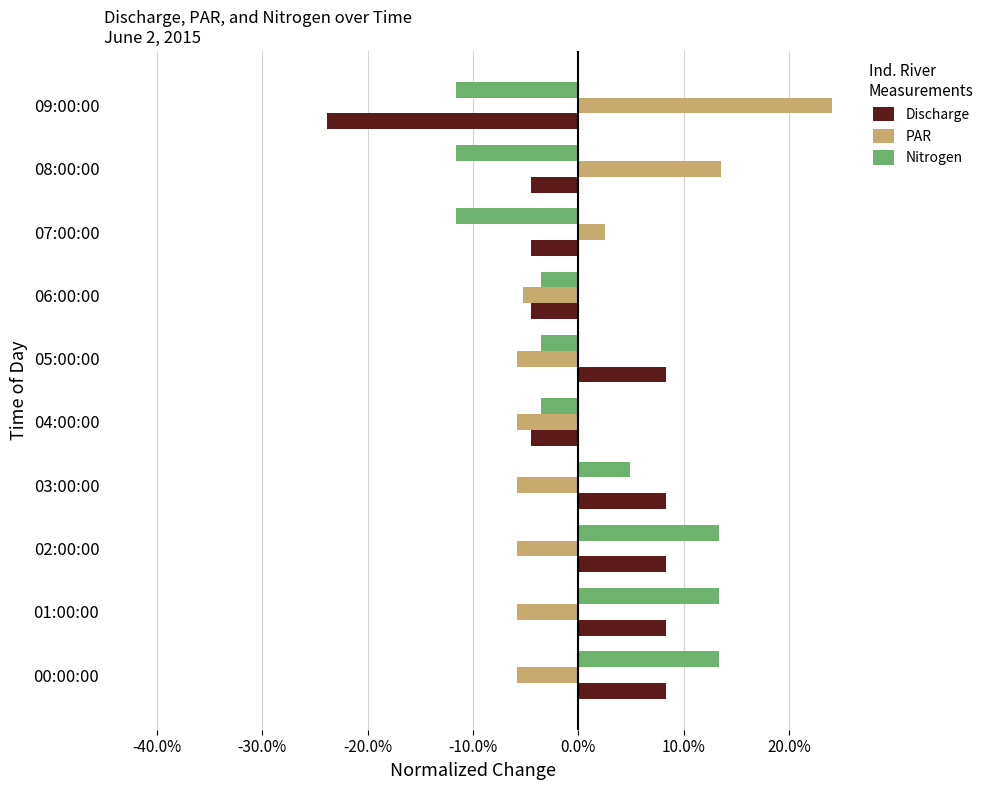

What are all the series names shown in the legend?

Discharge, PAR, Nitrogen